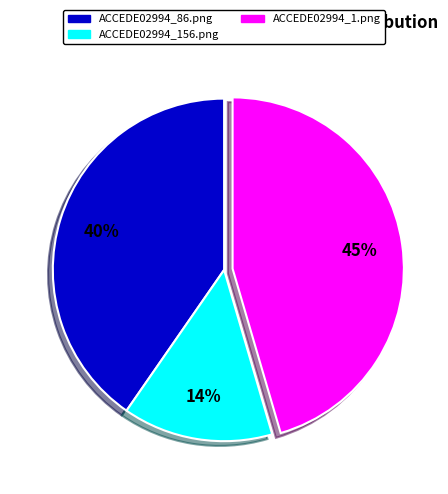

Combined, do ACCEDE02994_1.png and ACCEDE02994_156.png account for over 50%?

Yes